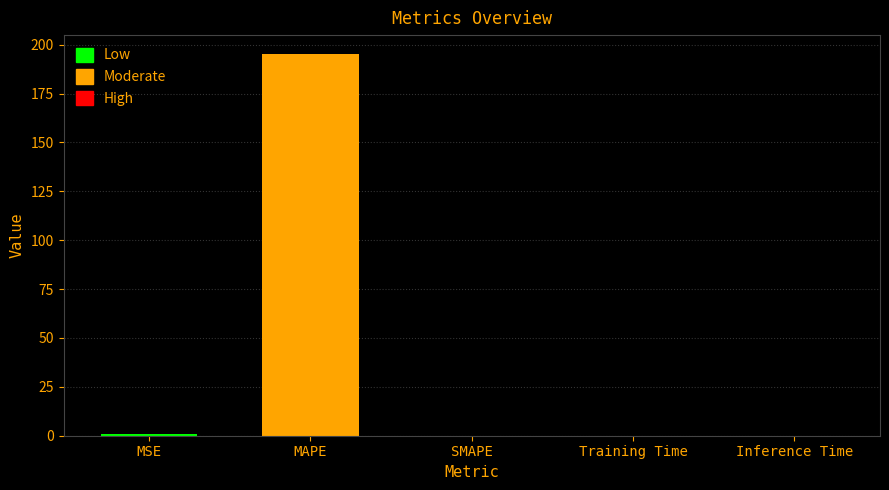

What is the sum of all values?

196.0